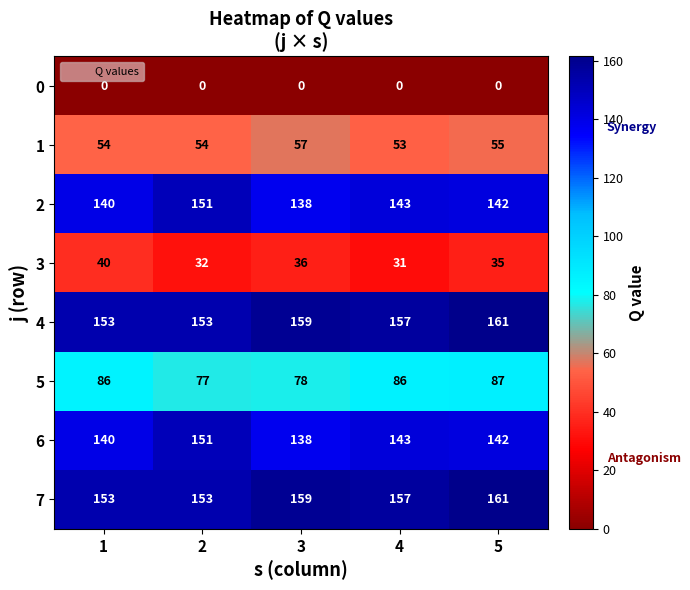

Is it true that 7 equals 86 at 3?

False